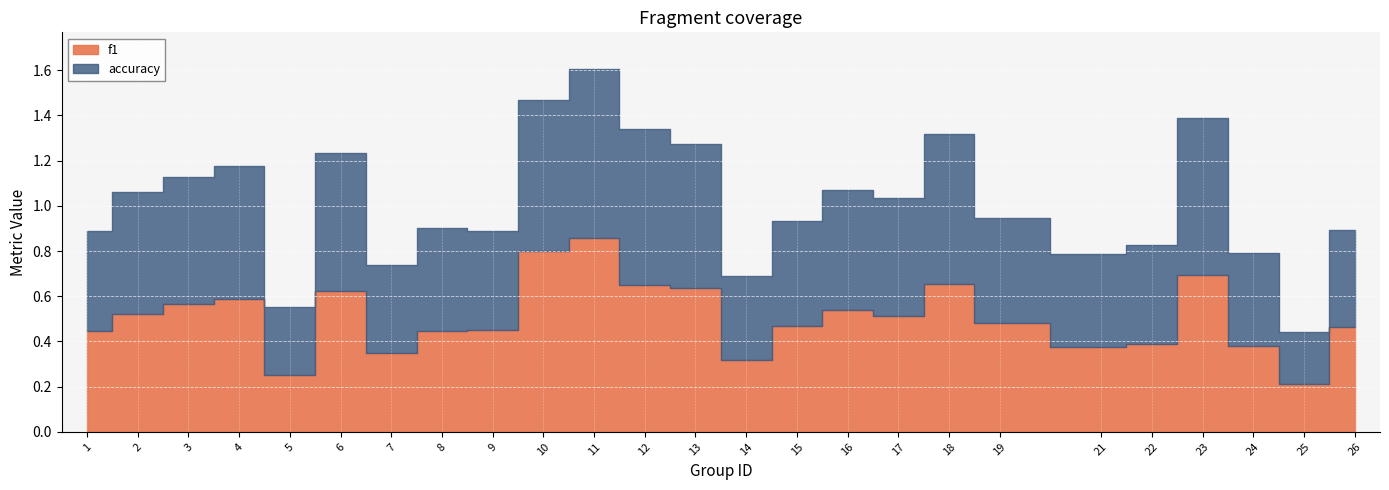

Reading left to right, extract all data points from this chart.

f1: 0.4	0.5	0.6	0.6	0.3	0.6	0.3	0.4	0.4	0.8	0.9	0.6	0.6	0.3	0.5	0.5	0.5	0.7	0.5	0.4	0.4	0.7	0.4	0.2	0.5
accuracy: 0.4	0.5	0.6	0.6	0.3	0.6	0.4	0.5	0.4	0.7	0.8	0.7	0.6	0.4	0.5	0.5	0.5	0.7	0.5	0.4	0.4	0.7	0.4	0.2	0.4